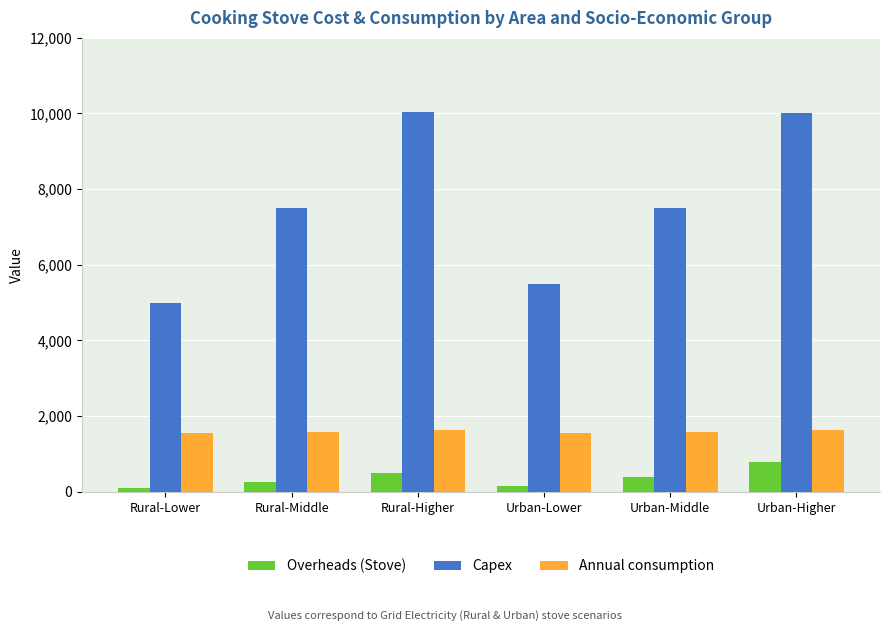

Is it true that Capex equals 10050.0 at Rural-Higher?

True